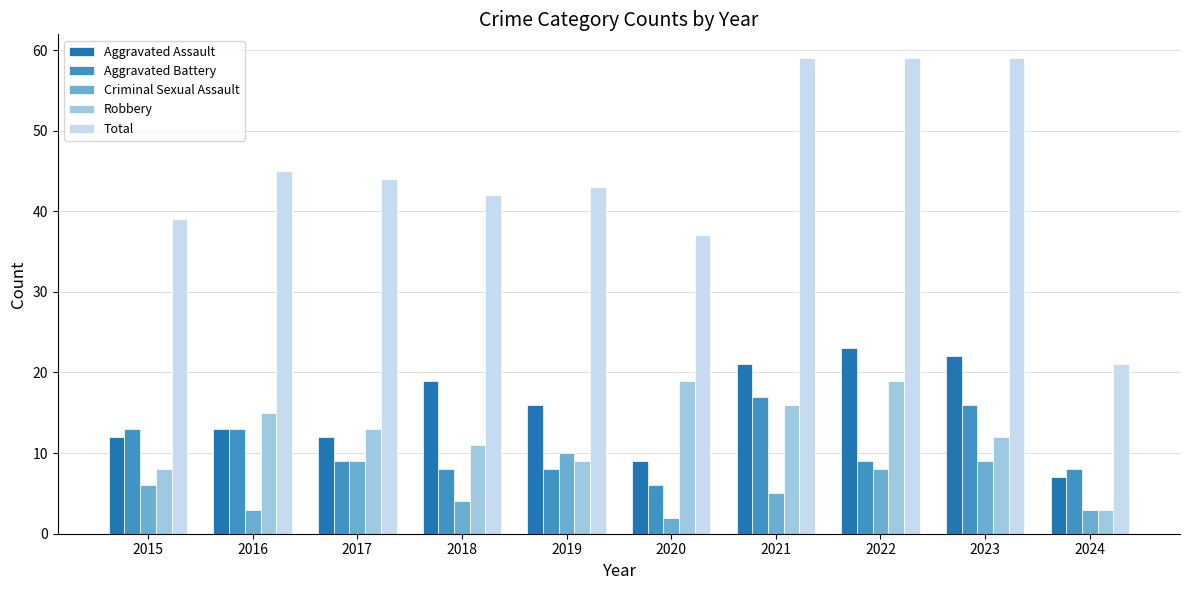

What is the difference between the Aggravated Battery values at 2015 and 2017?

4